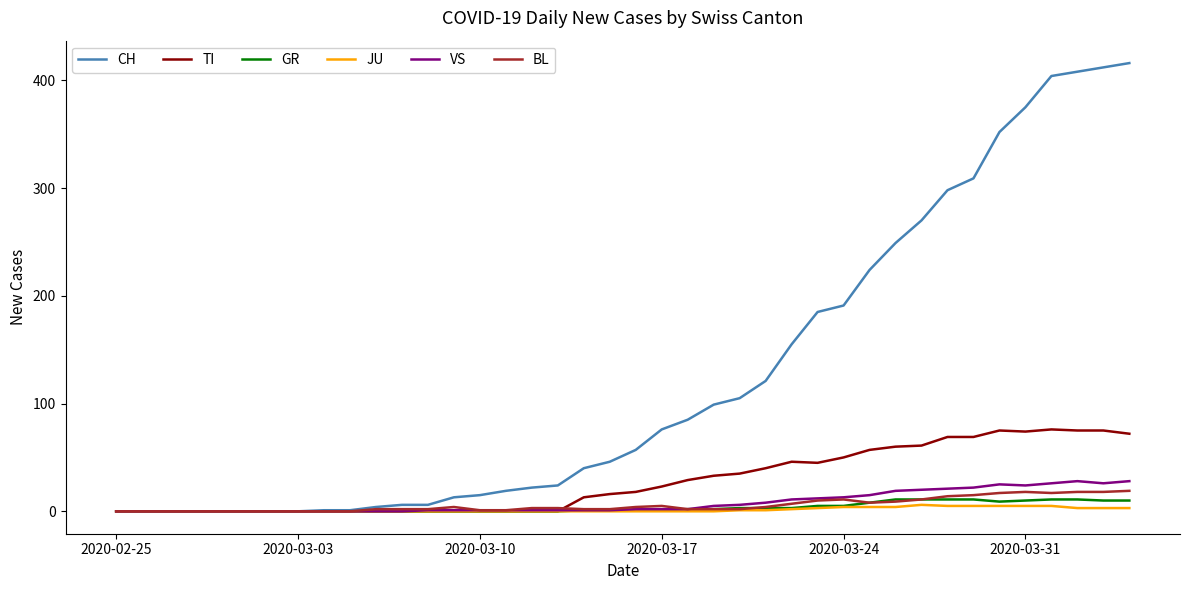

Which series has the largest total across all categories?

CH